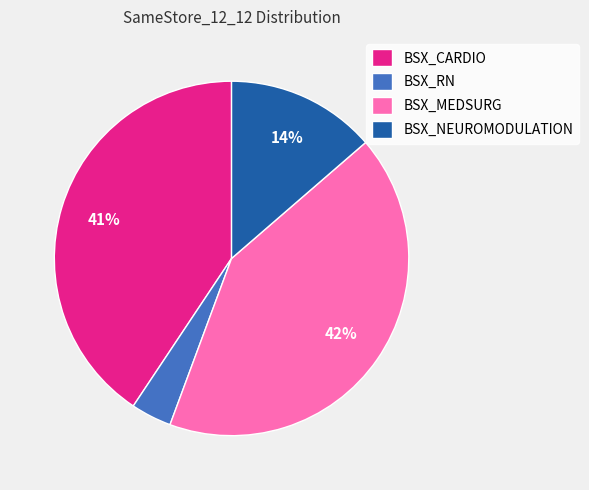

Between BSX_NEUROMODULATION and BSX_MEDSURG, which is larger?

BSX_MEDSURG